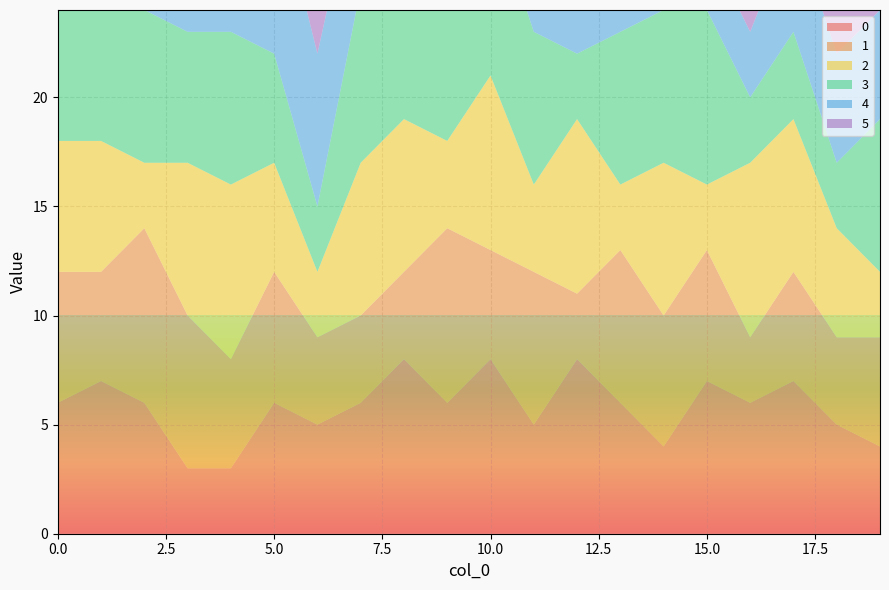

Reading left to right, list all the values displayed in this chart.

0: 0=6	1=7	2=6	3=3	4=3	5=6	6=5	7=6	8=8	9=6	10=8	11=5	12=8	13=6	14=4	15=7	16=6	17=7	18=5	19=4
1: 0=6	1=5	2=8	3=7	4=5	5=6	6=4	7=4	8=4	9=8	10=5	11=7	12=3	13=7	14=6	15=6	16=3	17=5	18=4	19=5
2: 0=6	1=6	2=3	3=7	4=8	5=5	6=3	7=7	8=7	9=4	10=8	11=4	12=8	13=3	14=7	15=3	16=8	17=7	18=5	19=3
3: 0=8	1=7	2=7	3=6	4=7	5=5	6=3	7=8	8=7	9=6	10=8	11=7	12=3	13=7	14=7	15=8	16=3	17=4	18=3	19=7
4: 0=4	1=4	2=5	3=7	4=5	5=8	6=7	7=6	8=8	9=5	10=5	11=3	12=6	13=8	14=8	15=3	16=3	17=5	18=5	19=5
5: 0=4	1=8	2=8	3=4	4=7	5=5	6=5	7=6	8=4	9=6	10=4	11=4	12=8	13=8	14=6	15=7	16=4	17=3	18=7	19=8